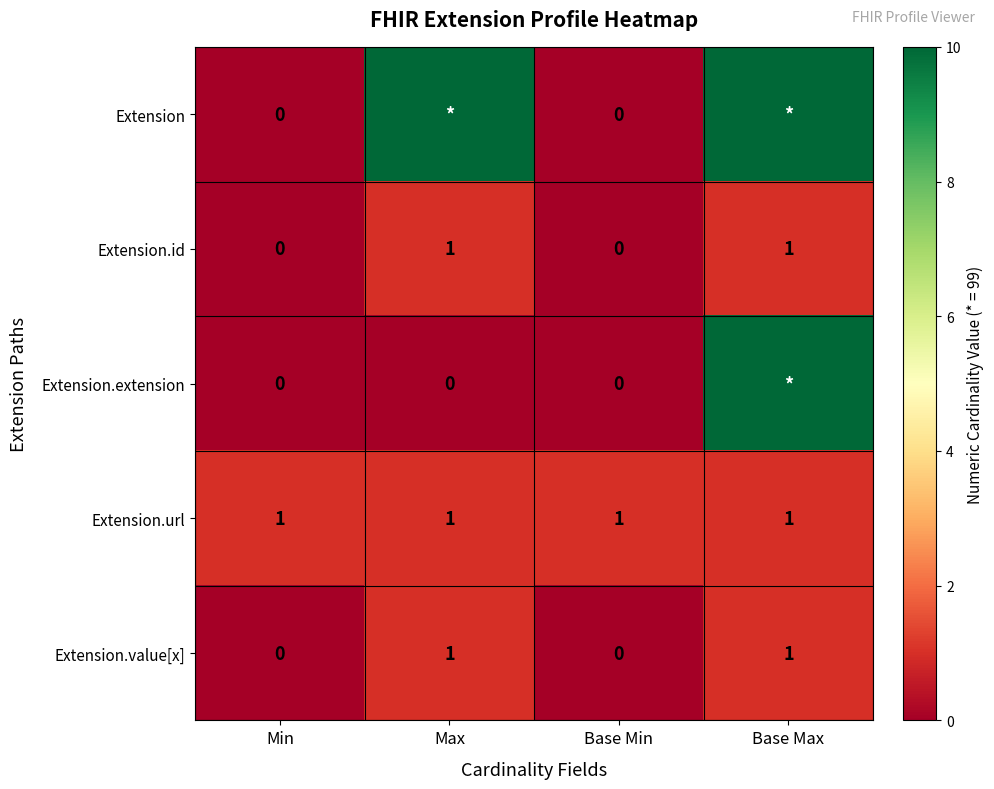

Which category has the highest value across all series?

Max